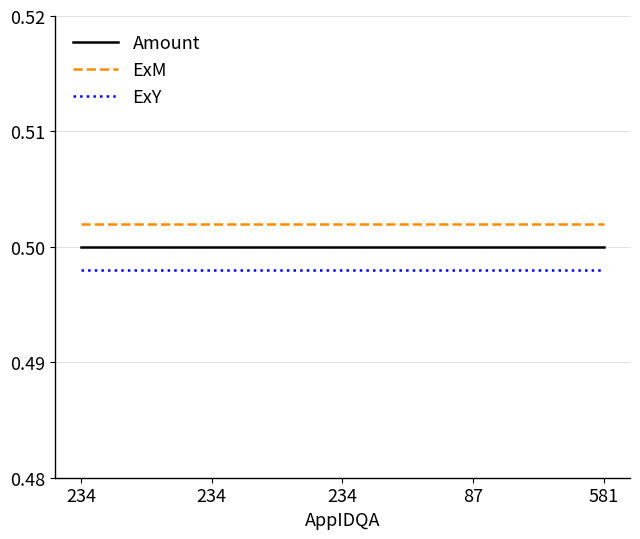

True or false: Amount has more than 1 points higher than both neighbors.

False